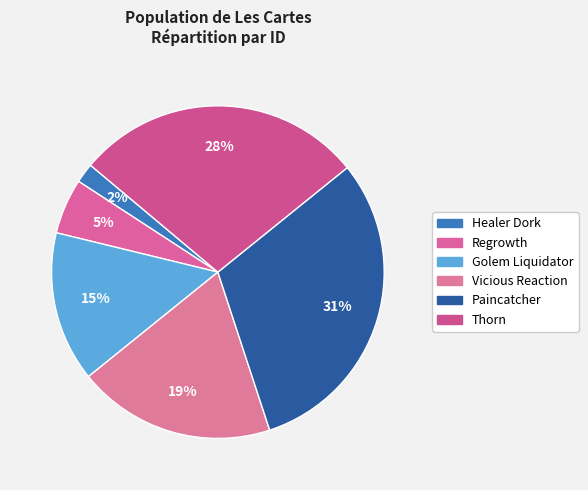

Is there a majority slice in this chart?

No